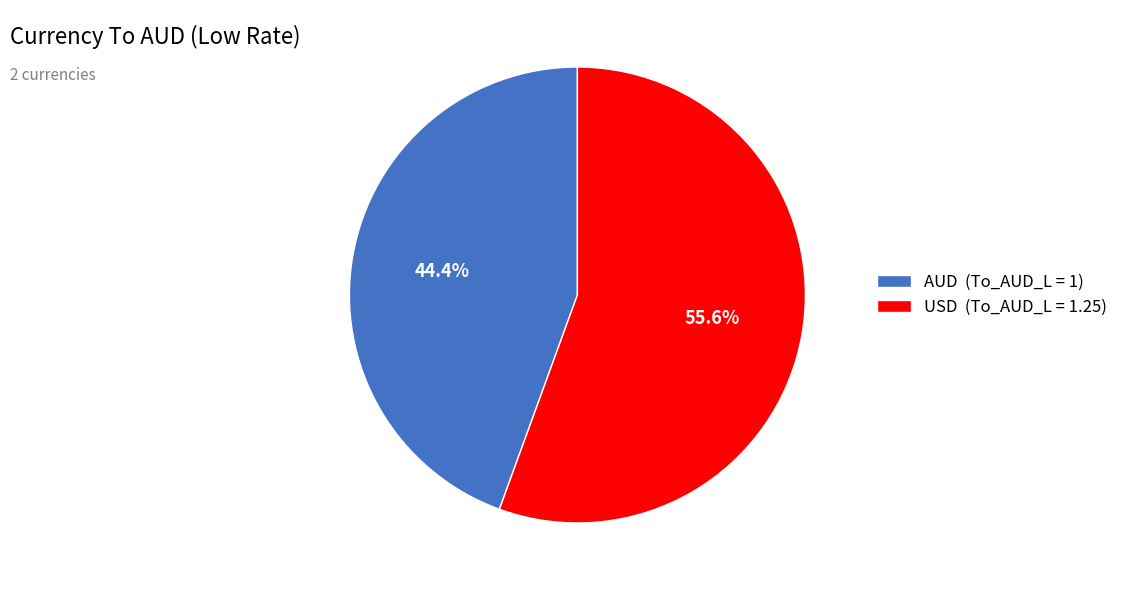

What percentage is the AUD slice, to the nearest percent?

44%